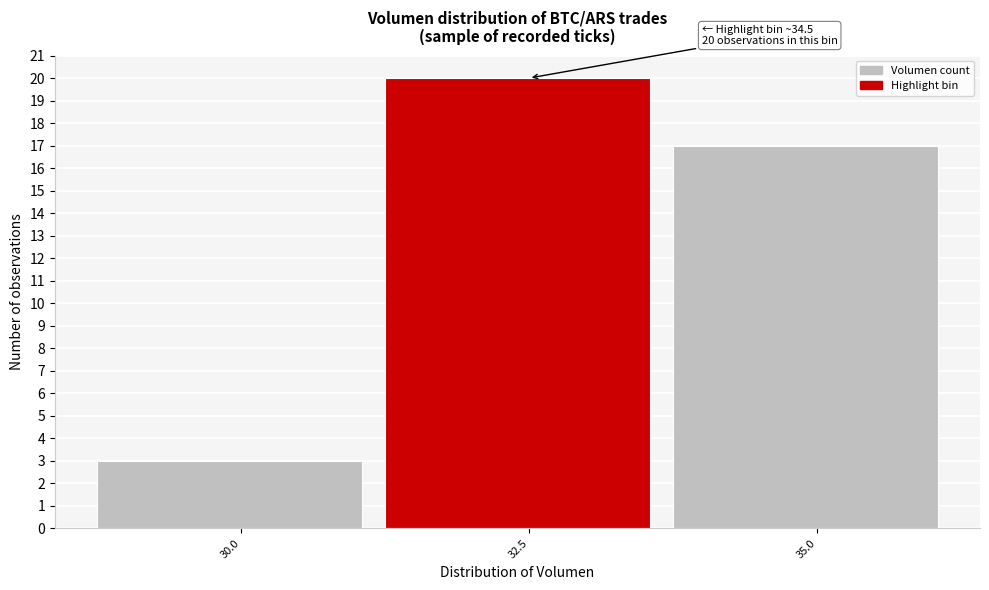

Reading left to right, what are all the values shown in this chart?

3	20	17